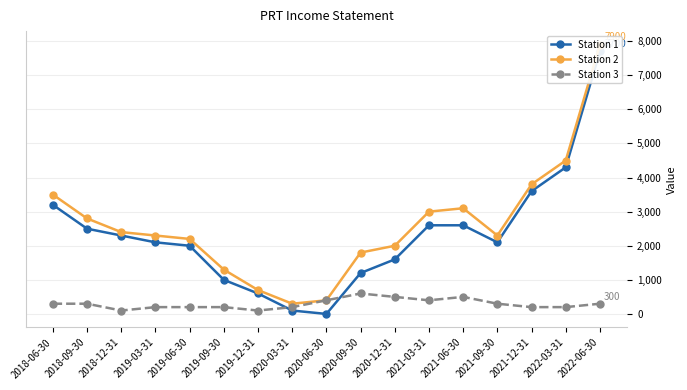

The value of Station 2 at 2019-03-31 is 2300. True or false?

True